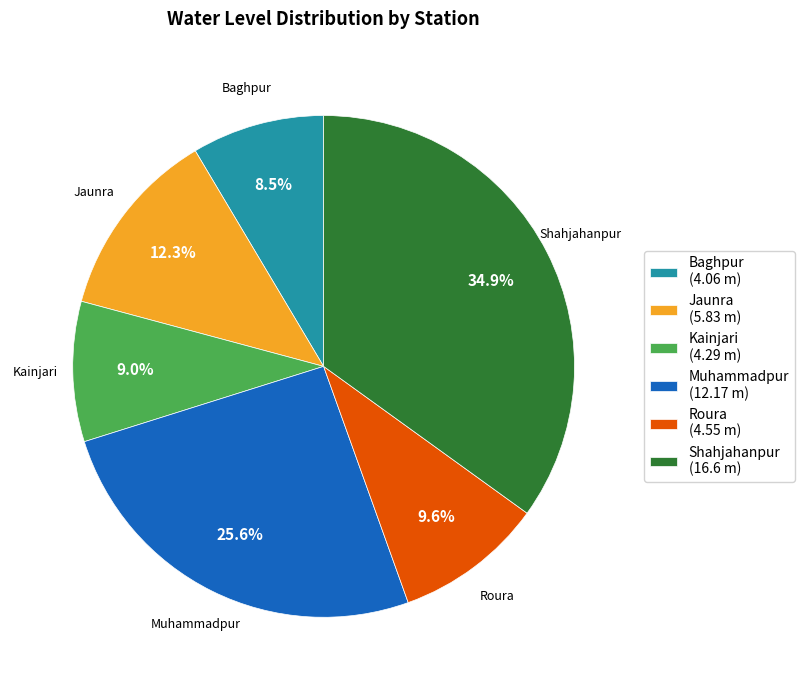

Count the number of slices in the pie.

6